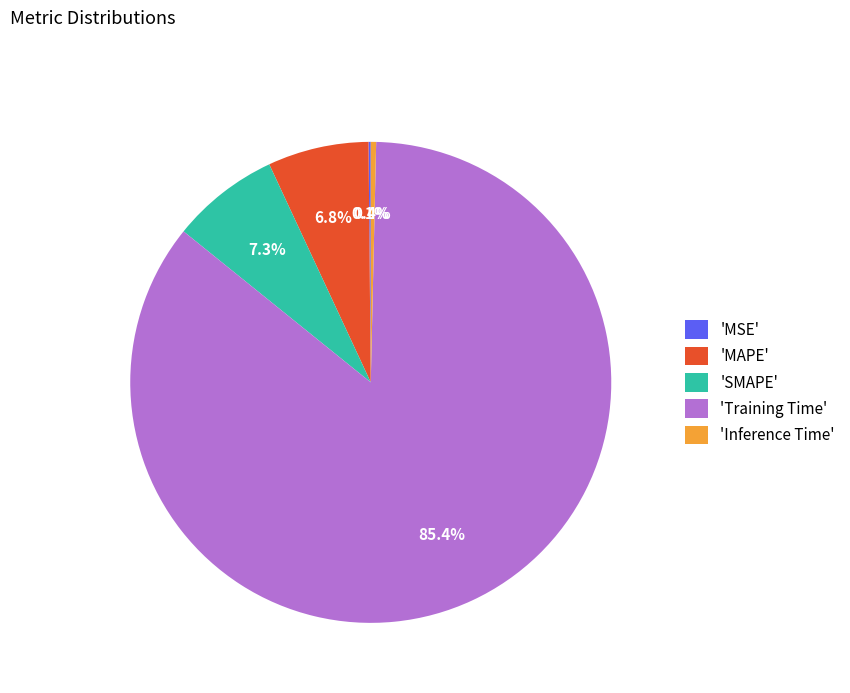

What is the largest slice in the pie chart?

'Training Time'